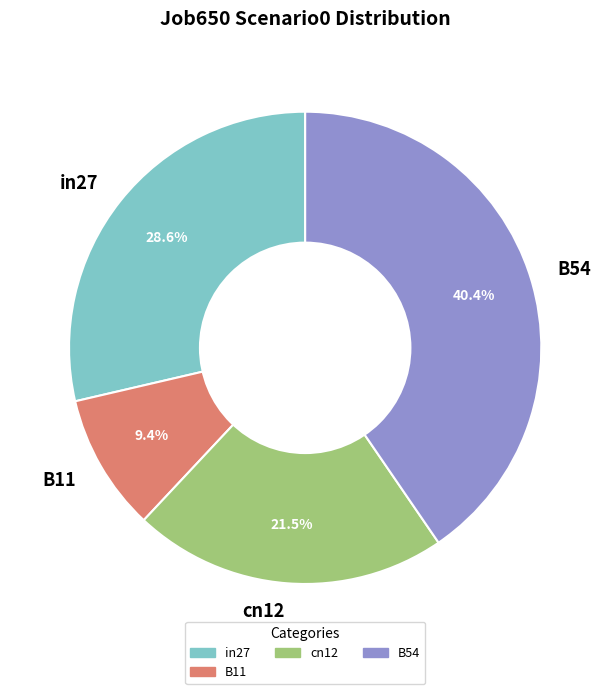

Count the number of slices in the pie.

4